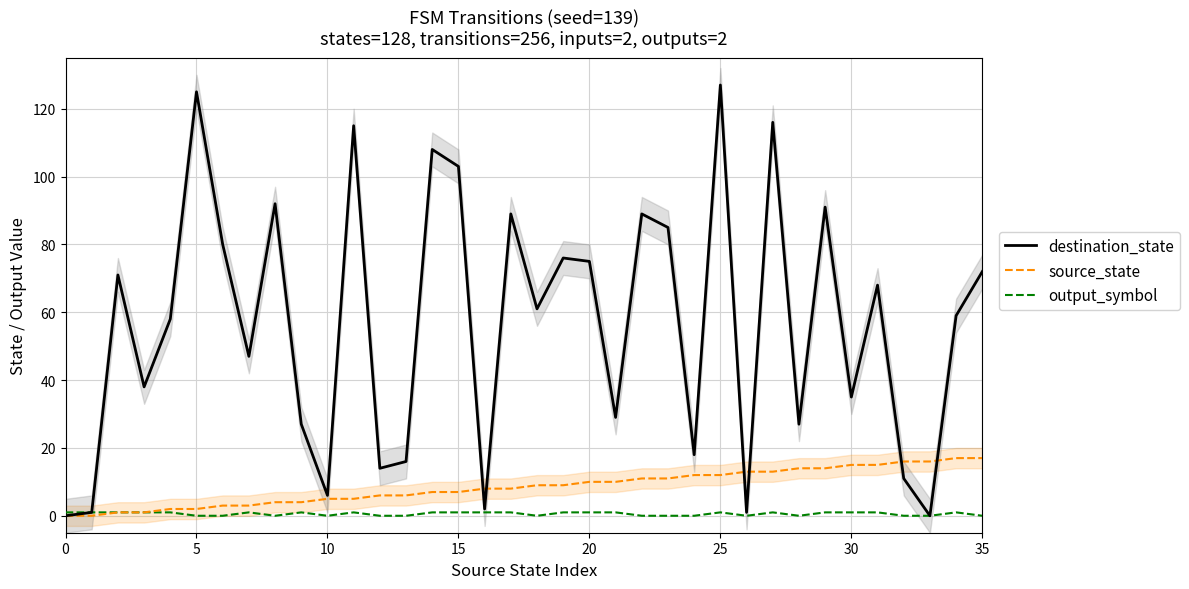

True or false: source_state and destination_state cross at least once.

True